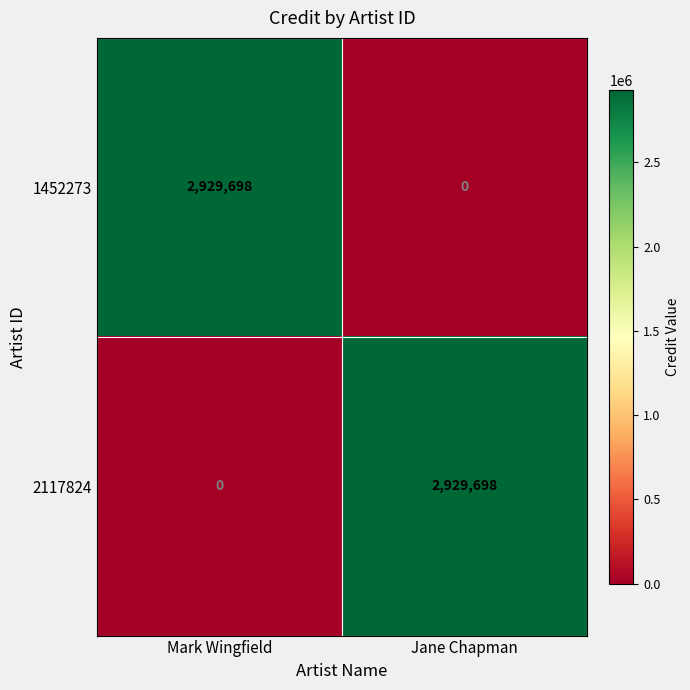

What is the average value of the 2117824 series?

1464849